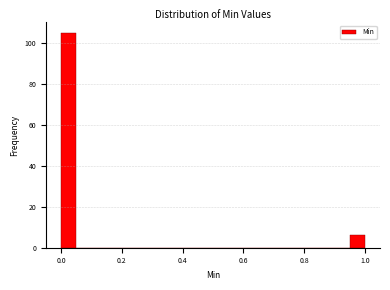

Read against the x-axis, roughly where is the centre of the tallest bar?

0.02